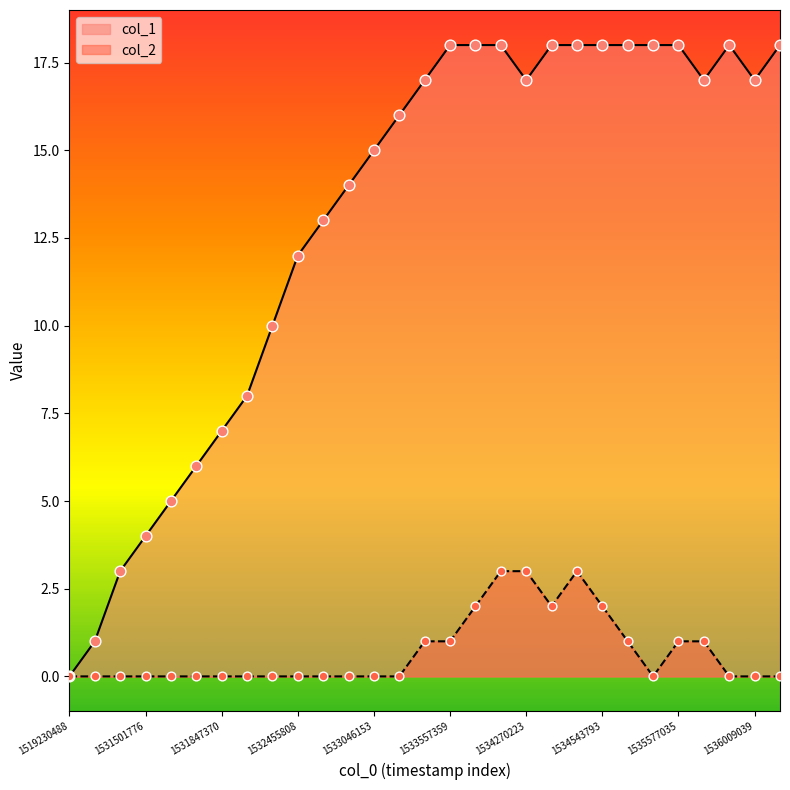

What is the total value across all series at 1532110183?

10